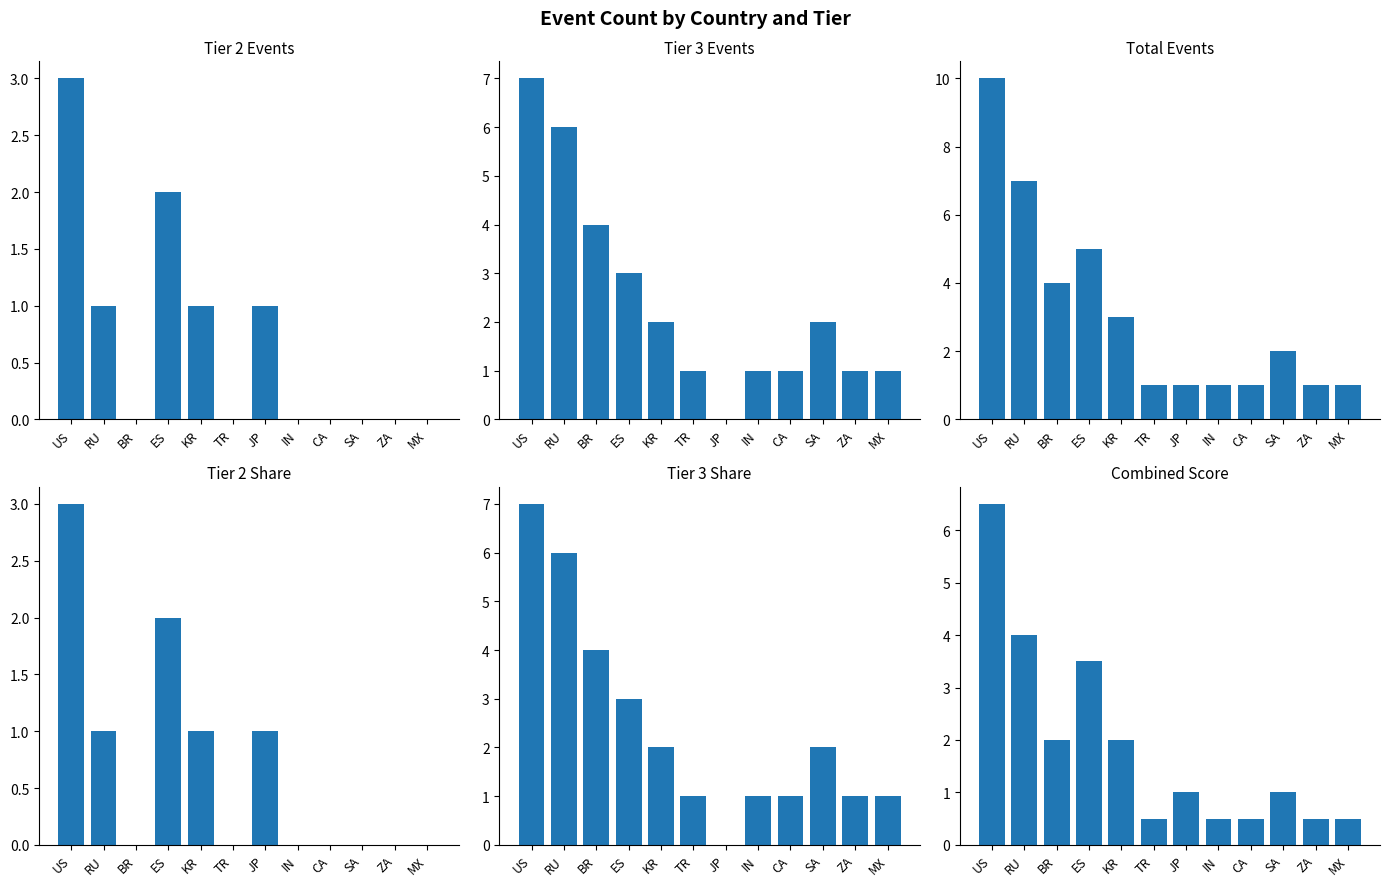

Read the Total Events value at ZA.

1.0